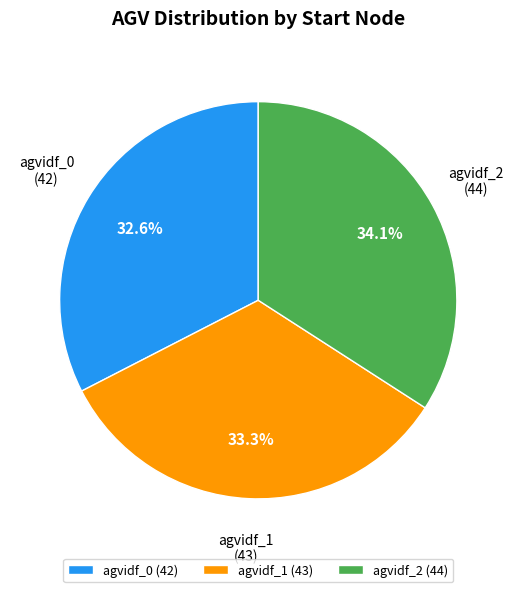

Between agvidf_0 (42) and agvidf_2 (44), which is larger?

agvidf_2 (44)